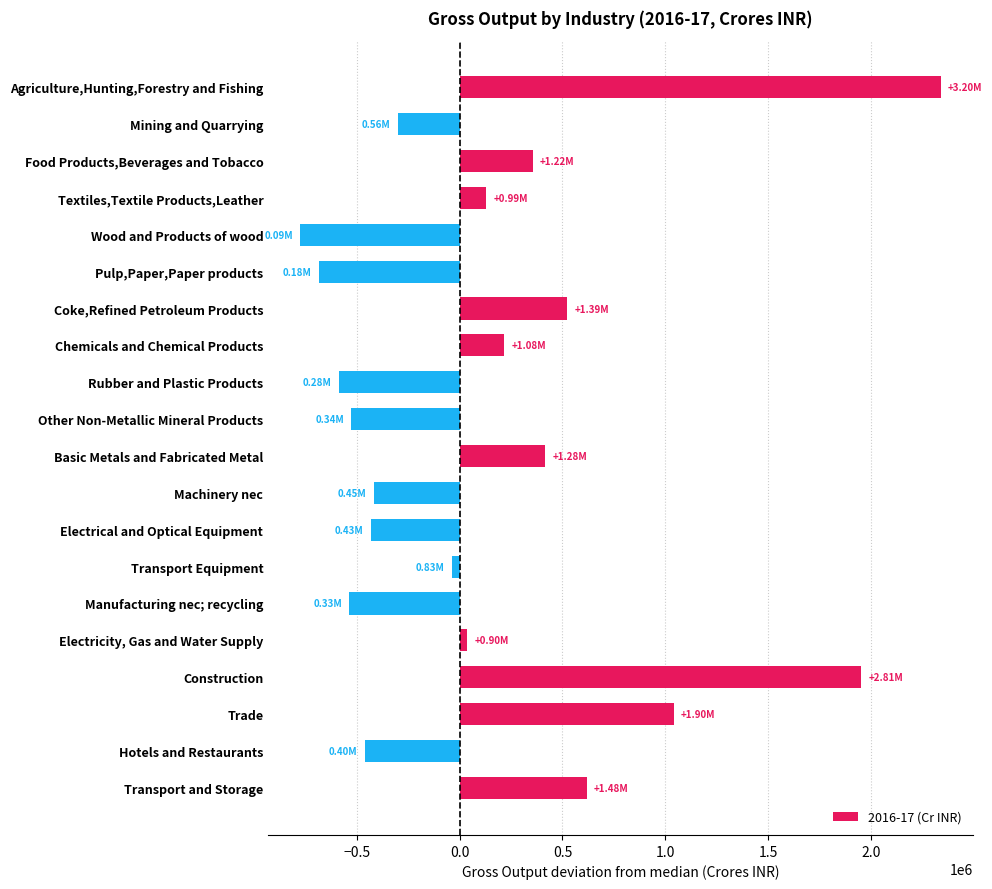

What is the label of the 12th bar from the bottom?

Rubber and Plastic Products